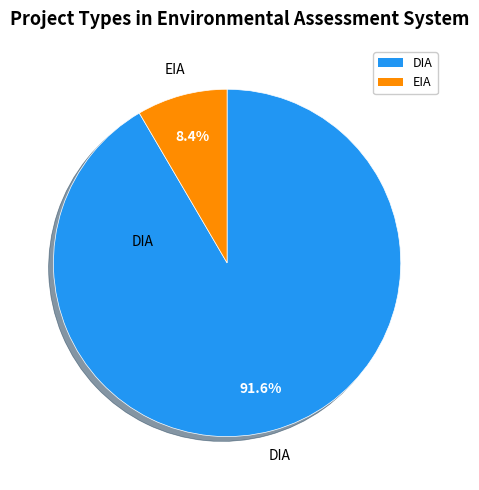

To the nearest percent, what is the average slice percentage?

50%